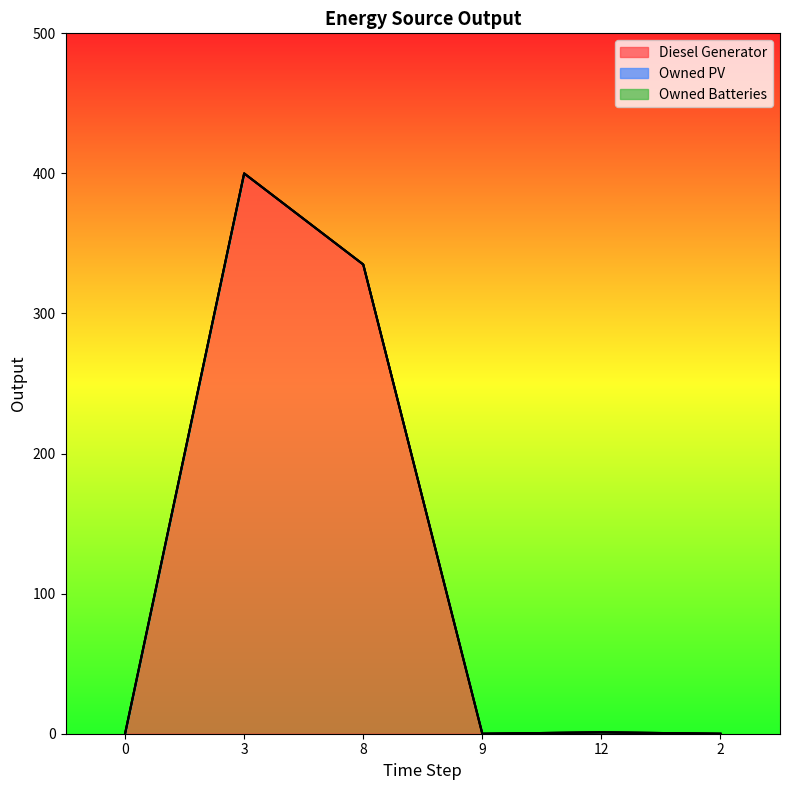

At how many categories does at least one series exceed 108?

2